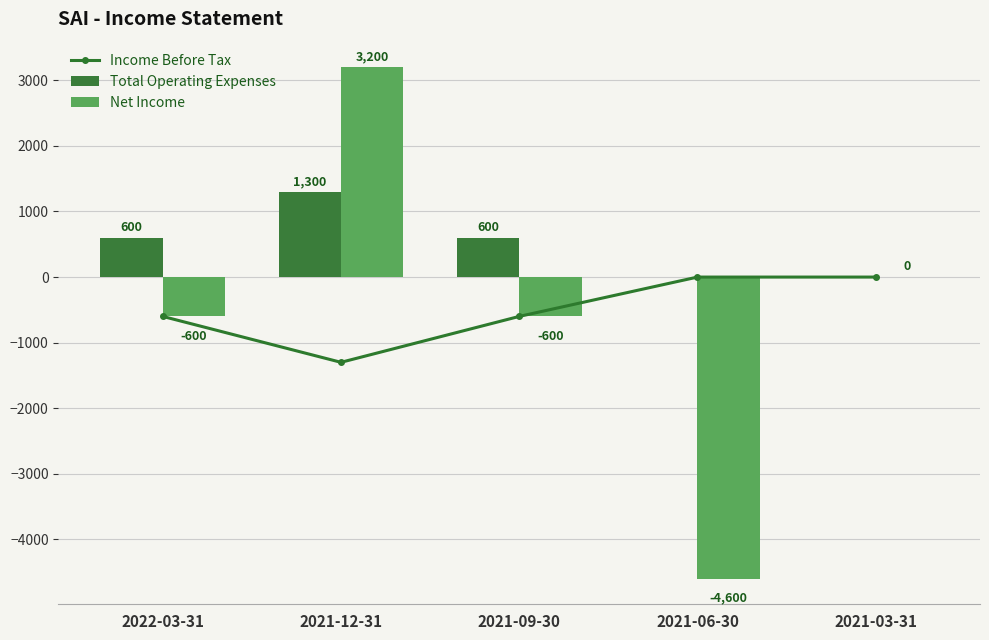

Reading left to right, what are all the values shown in this chart?

Income Before Tax: 2022-03-31=-600	2021-12-31=-1300	2021-09-30=-600	2021-06-30=0	2021-03-31=0
Total Operating Expenses: 2022-03-31=600	2021-12-31=1300	2021-09-30=600	2021-06-30=0	2021-03-31=0
Net Income: 2022-03-31=-600	2021-12-31=3200	2021-09-30=-600	2021-06-30=-4600	2021-03-31=0